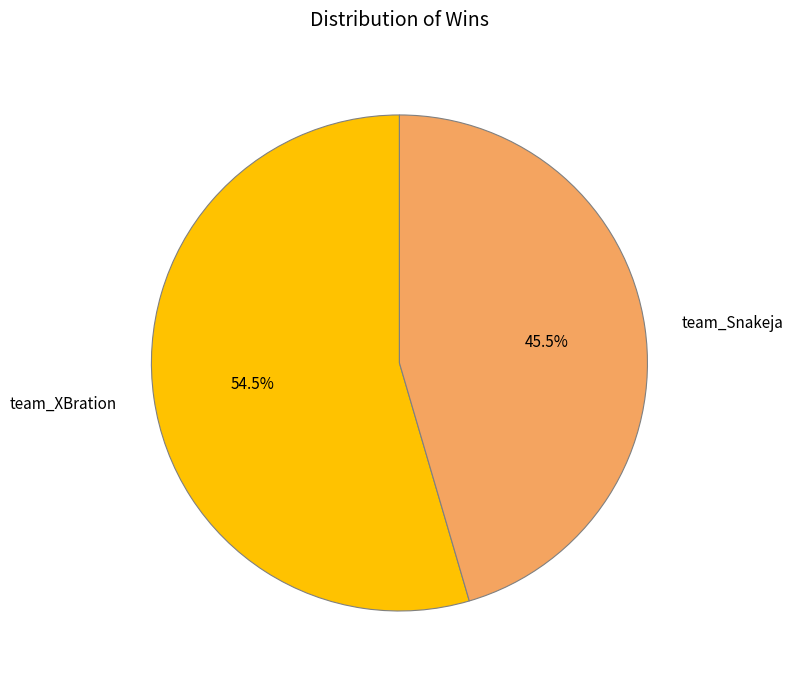

Count the number of slices in the pie.

2